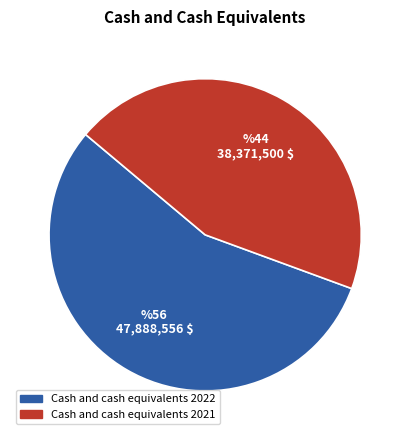

Count the number of slices in the pie.

2